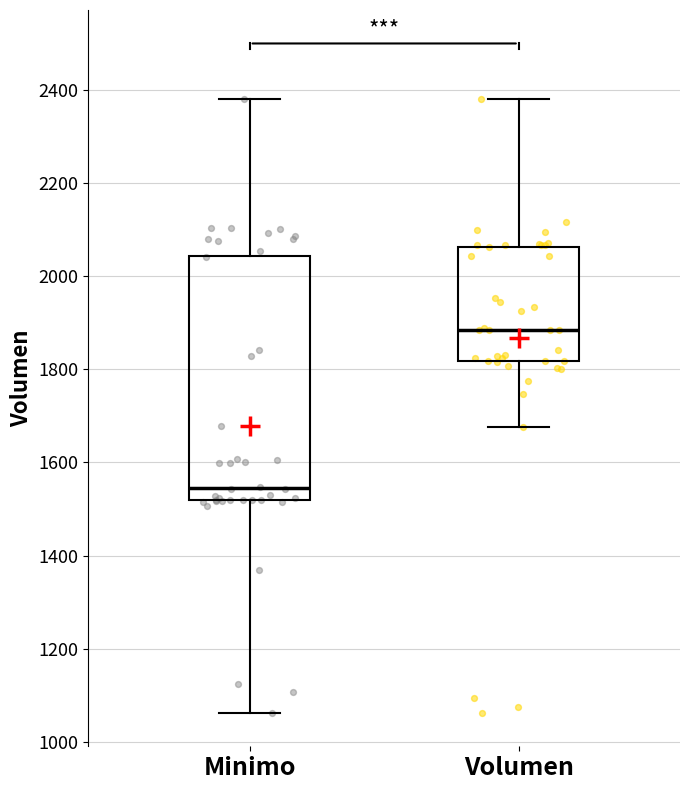

Which box is the tallest, from its lower edge to its upper edge?

Minimo